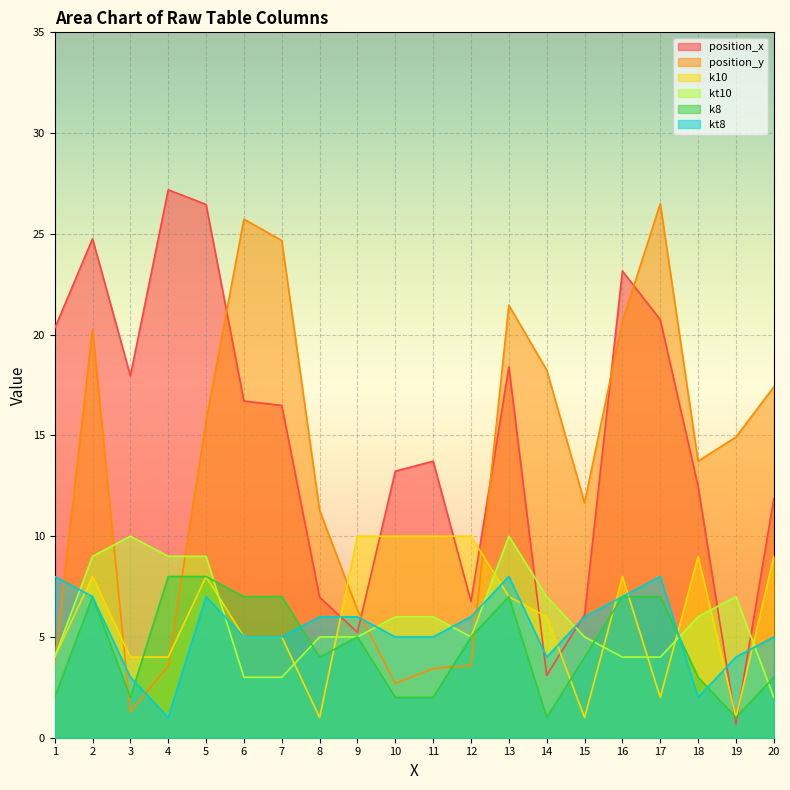

Which series has the largest total across all categories?

position_x